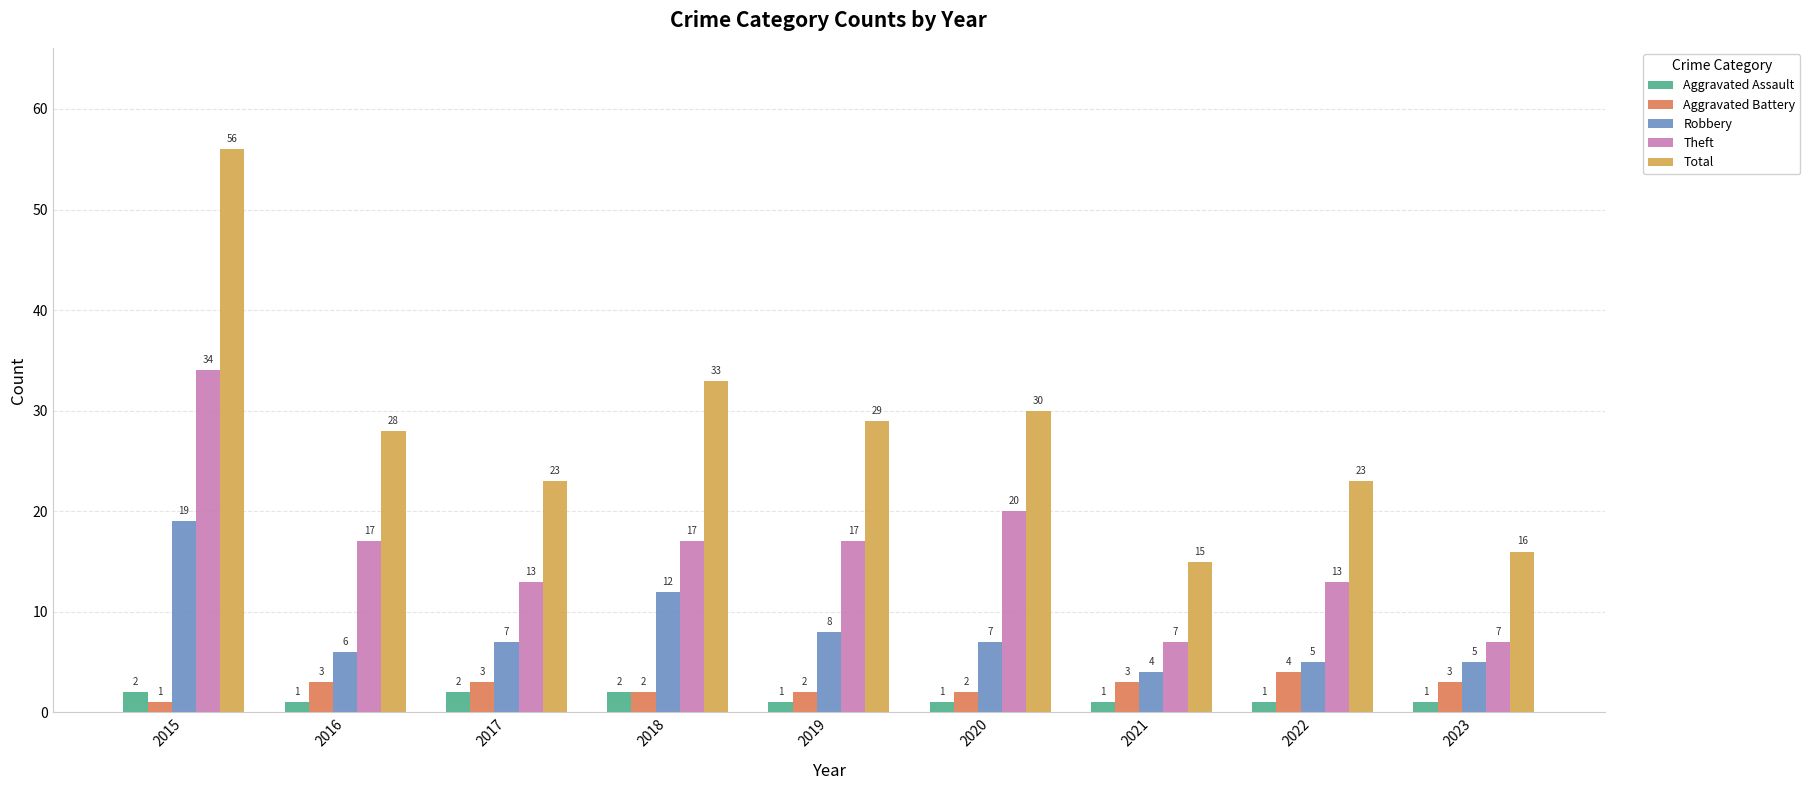

Which series has the widest spread of values?

Total